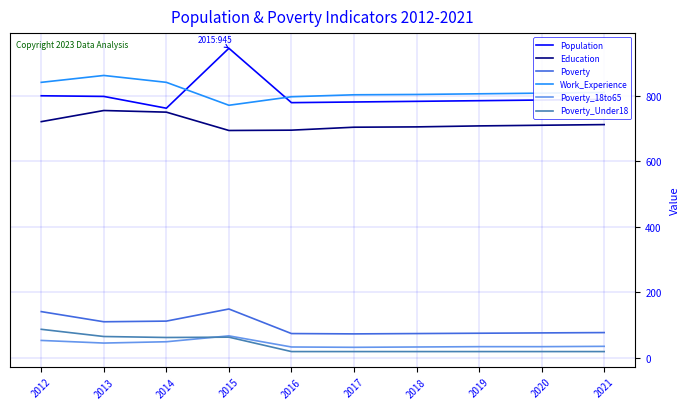

True or false: Poverty and Education cross at least once.

False